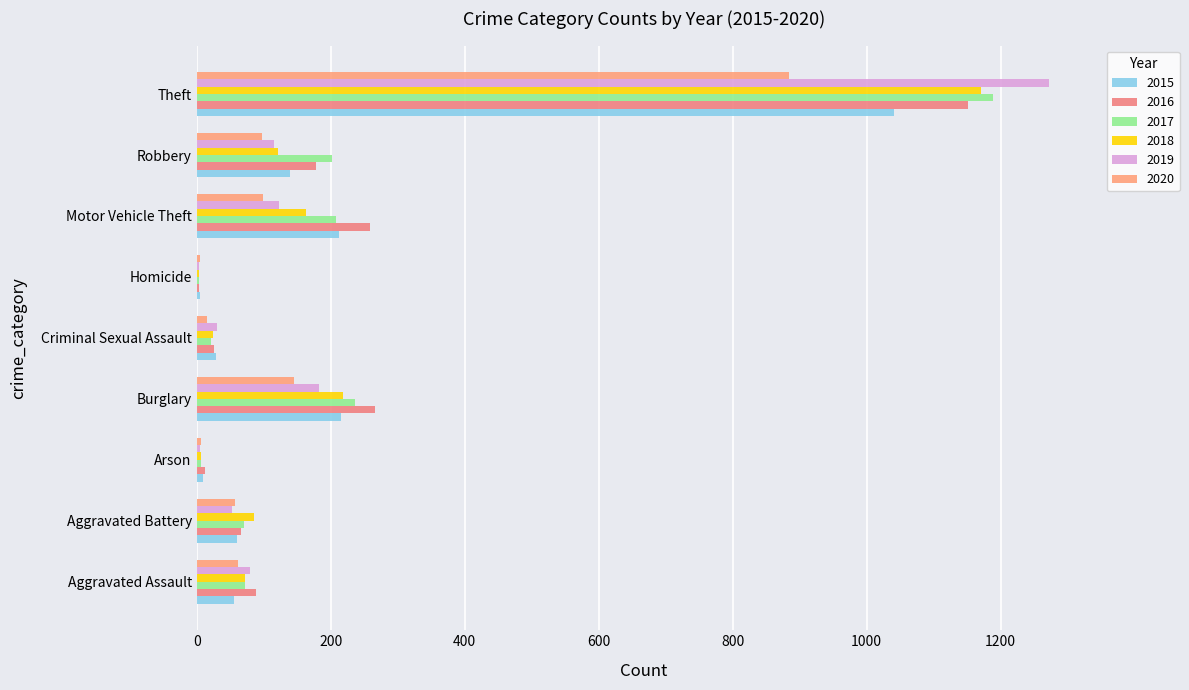

Count the number of categories in the chart.

9